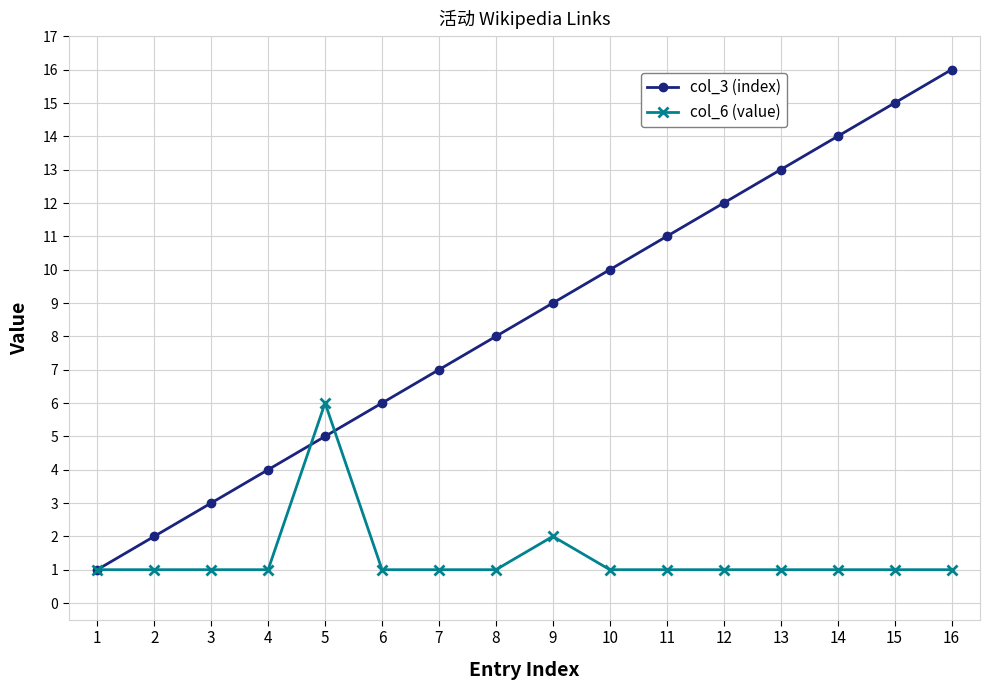

What is the sum of all col_6 (value) values?

22